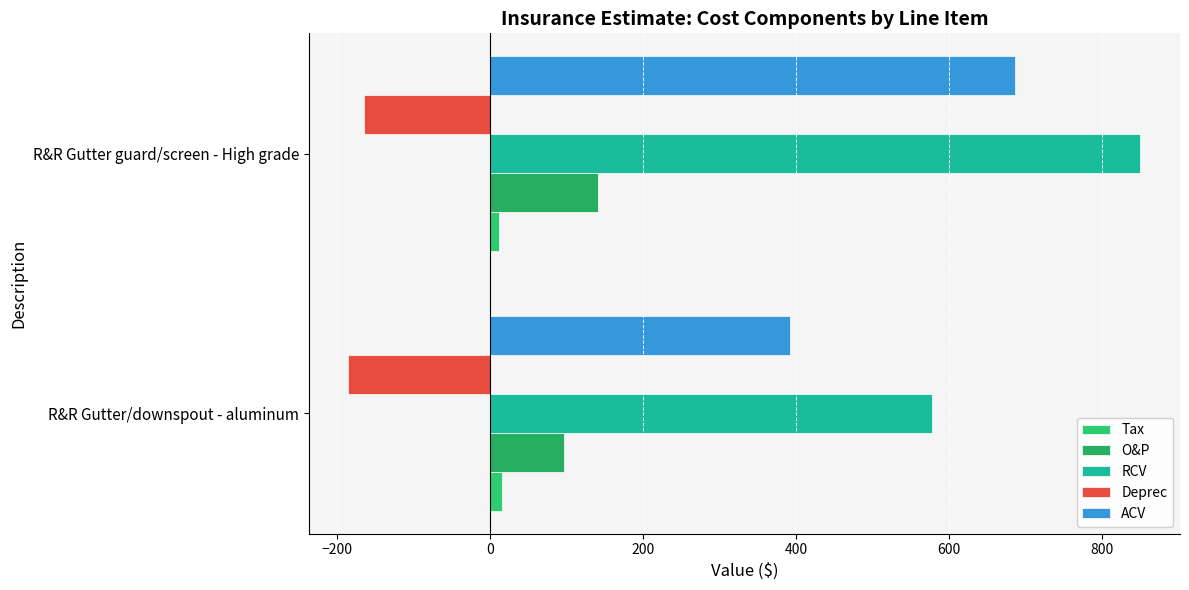

What are all the series names shown in the legend?

Tax, O&P, RCV, Deprec, ACV